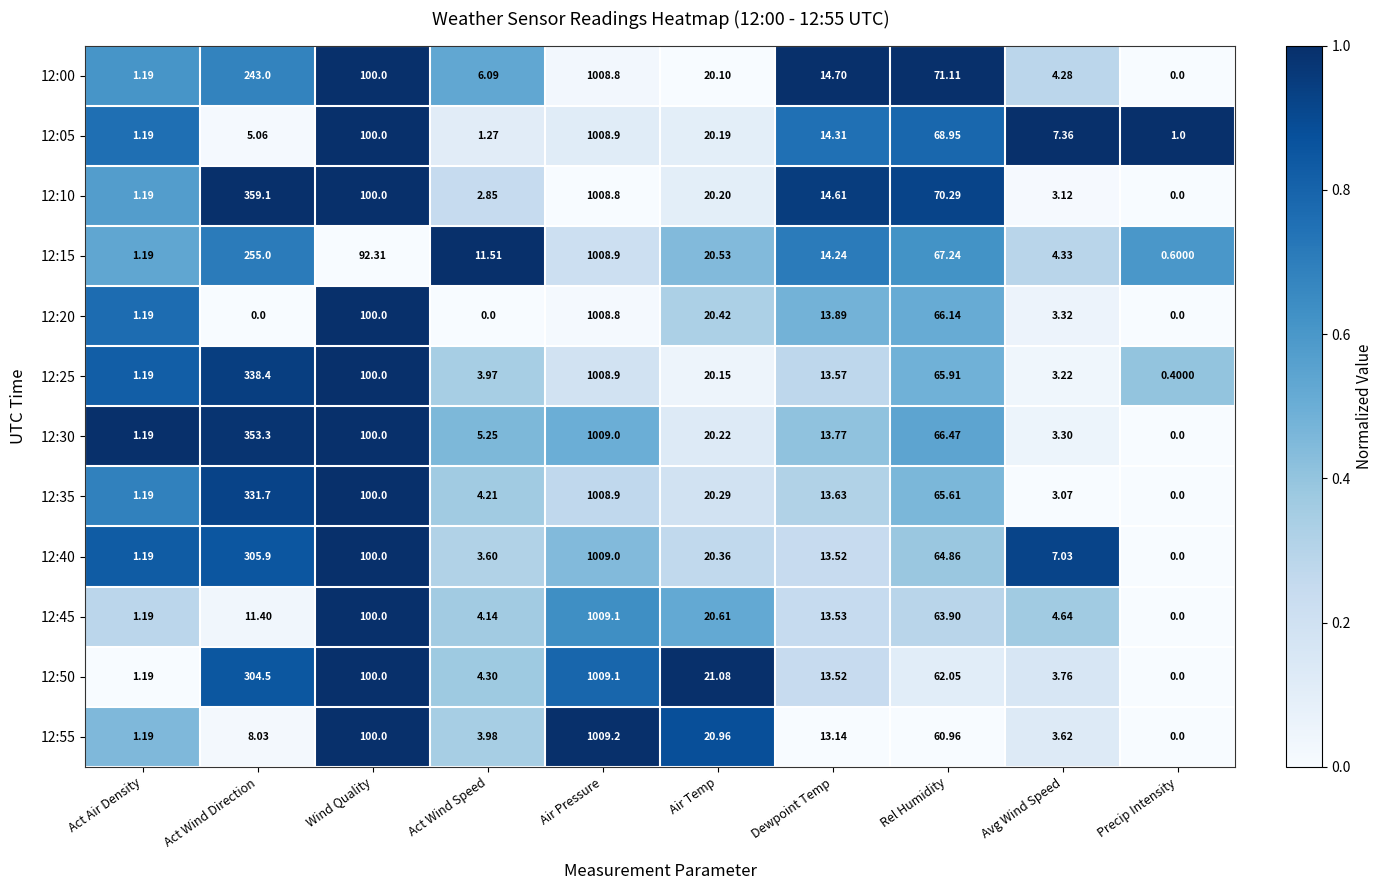

Rank the categories by 12:00 value from highest to lowest.

Air Pressure, Act Wind Direction, Wind Quality, Rel Humidity, Air Temp, Dewpoint Temp, Act Wind Speed, Avg Wind Speed, Act Air Density, Precip Intensity